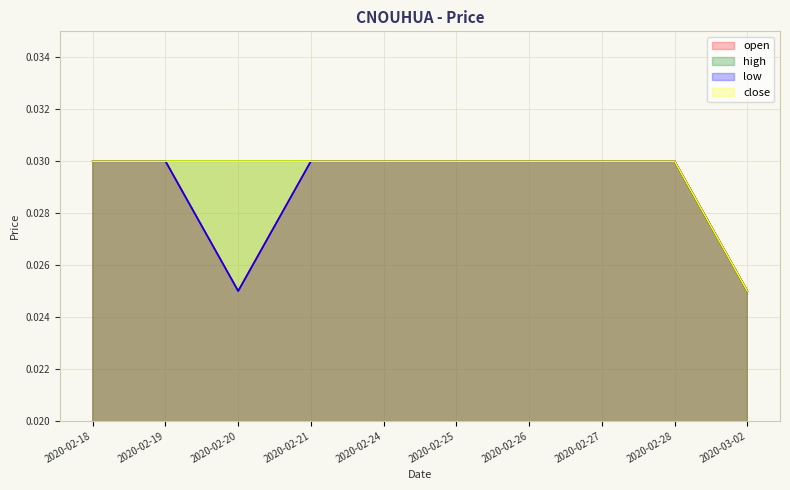

Which label corresponds to the largest value in the chart?

2020-02-18